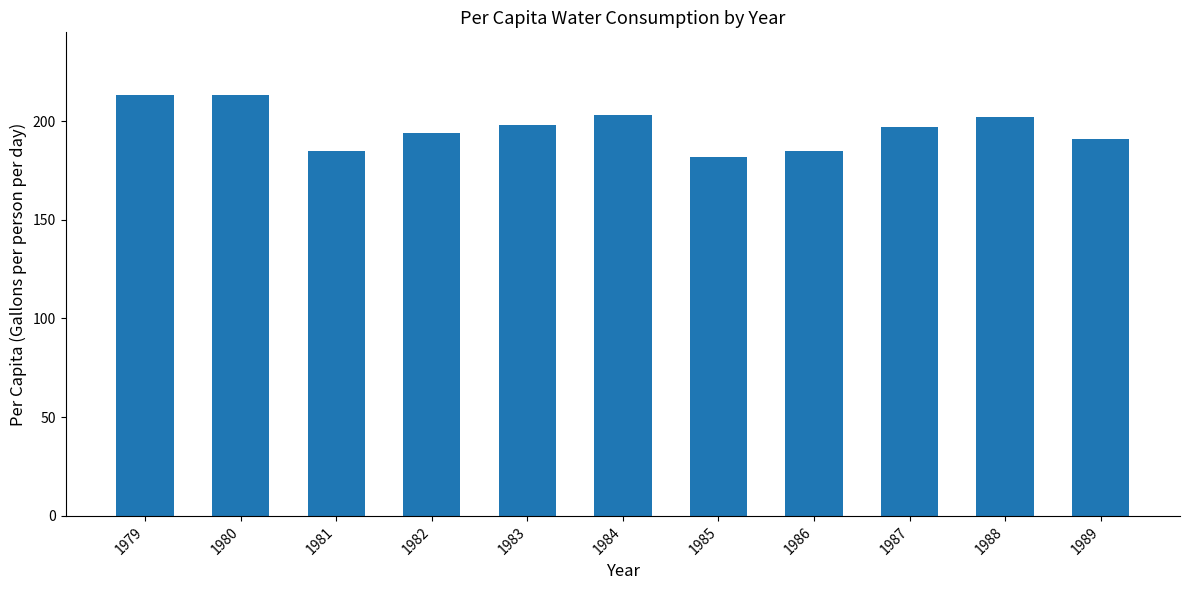

What is the sum of all values?

2163